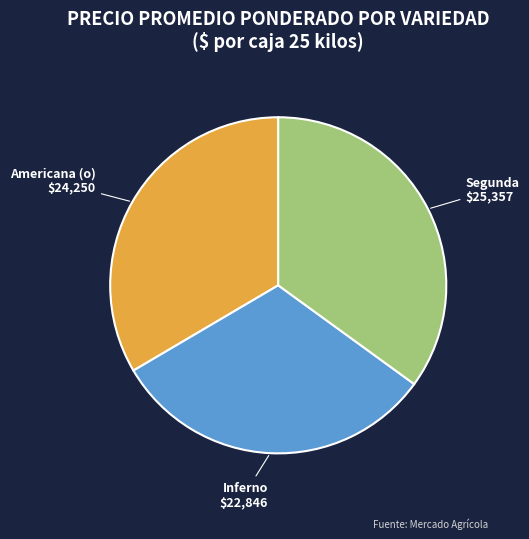

How many segments does this pie chart have?

3